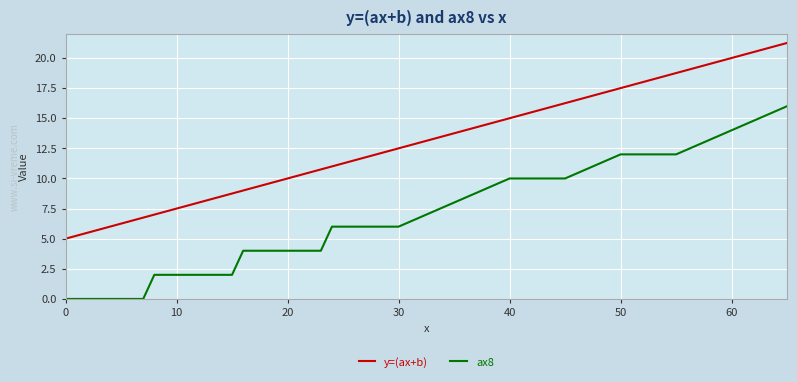

True or false: ax8 and y=(ax+b) cross at least once.

False